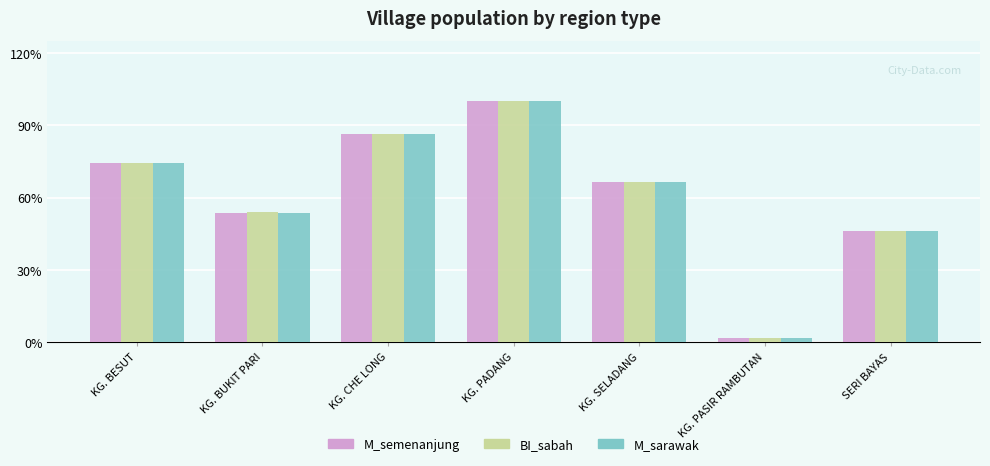

Does the chart contain any negative values?

No